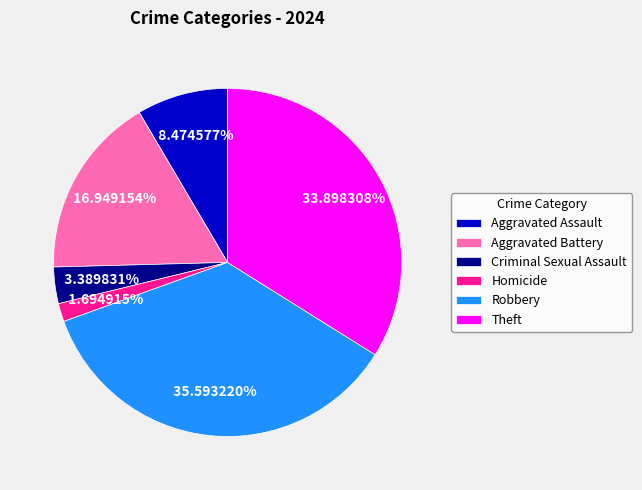

Is the sum of Aggravated Assault and Robbery greater than half?

No